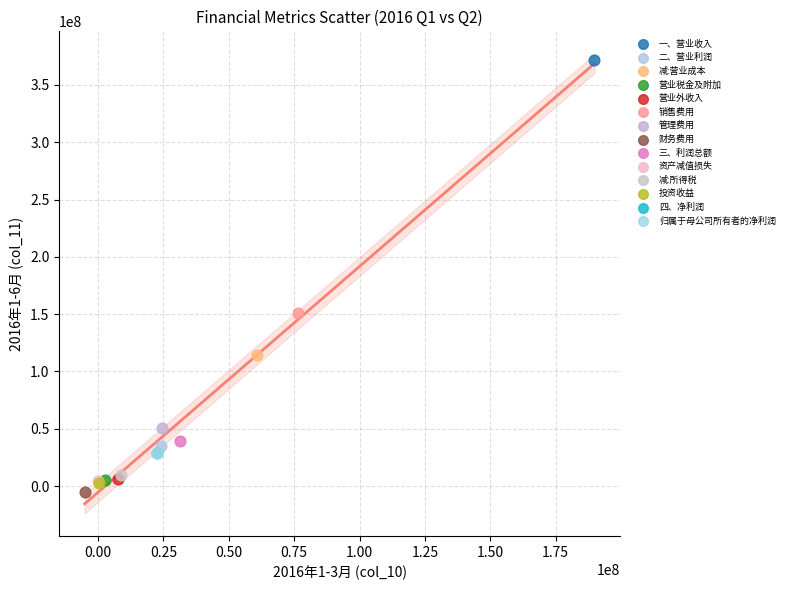

Which series contains the lowest Y value?

财务费用